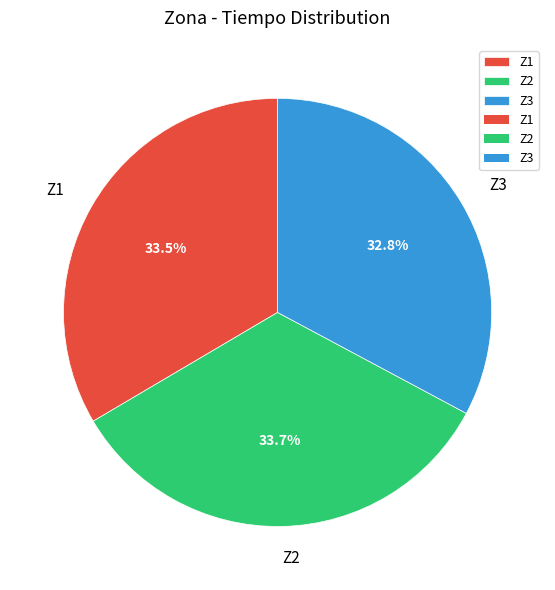

To the nearest percent, what is the average slice percentage?

33%